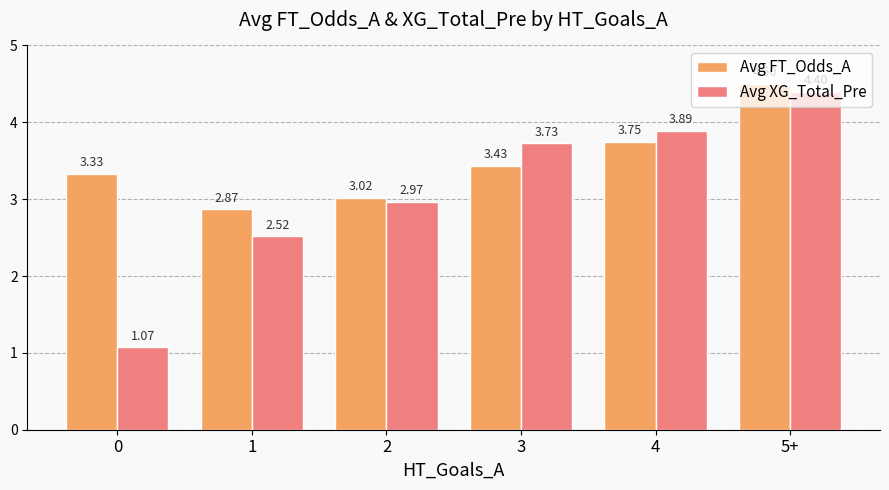

Does the chart contain any negative values?

No